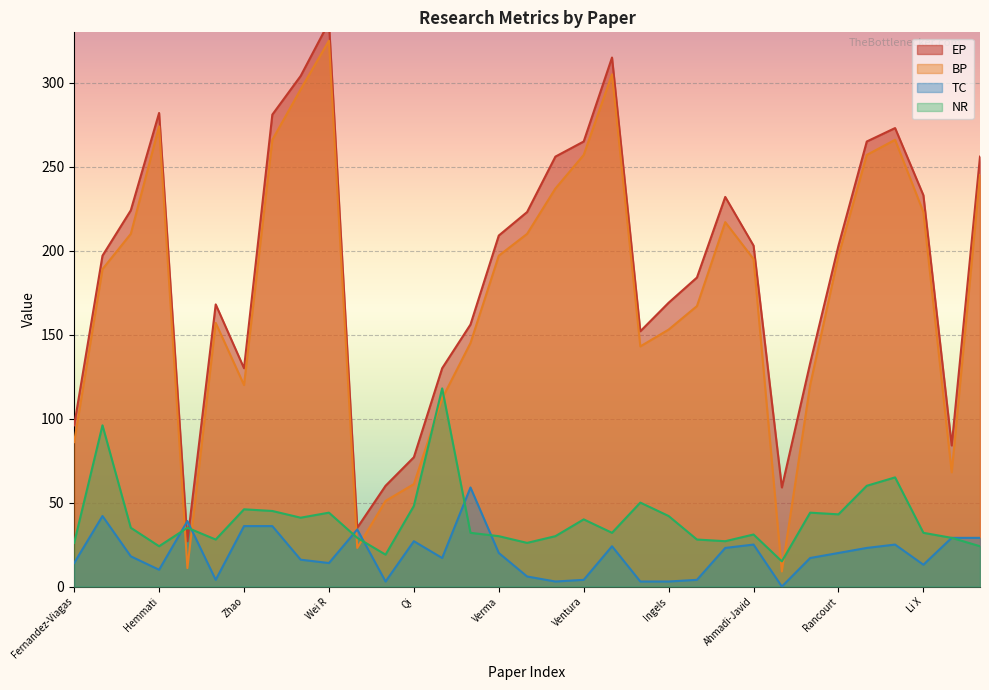

How many lines are shown in the chart?

4